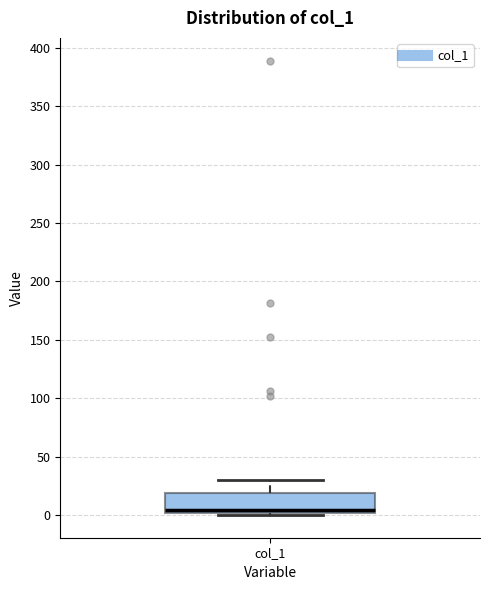

Where is the upper edge of the box for col_1 on the y-axis? The values are not printed on the chart, so give them approximately, as read against the axis.

20